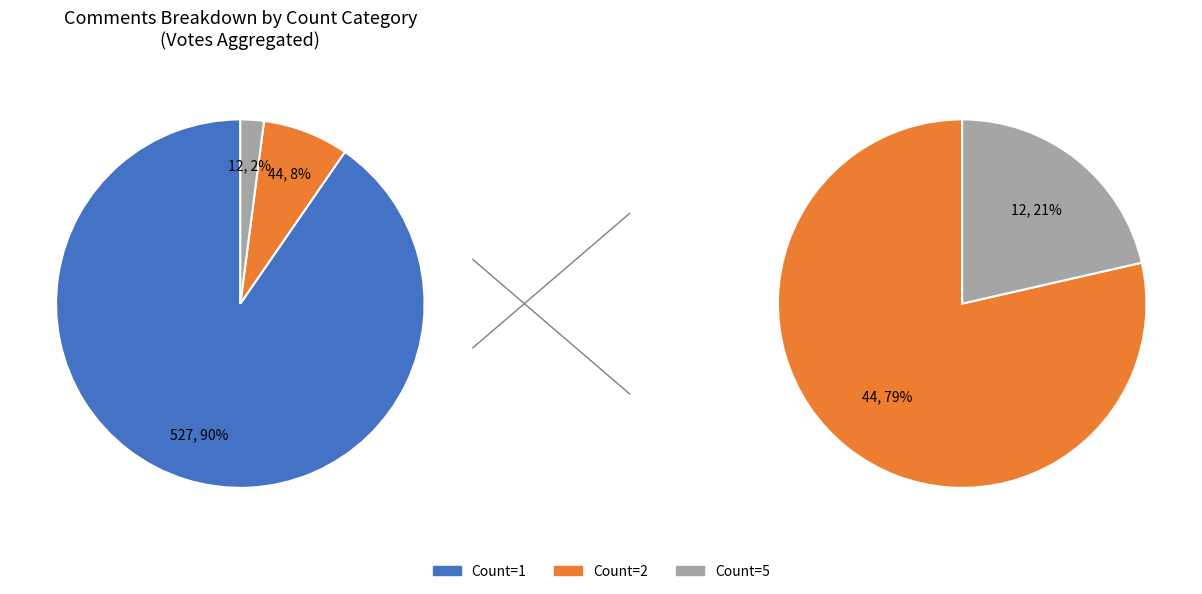

Does any single category account for the majority?

Yes